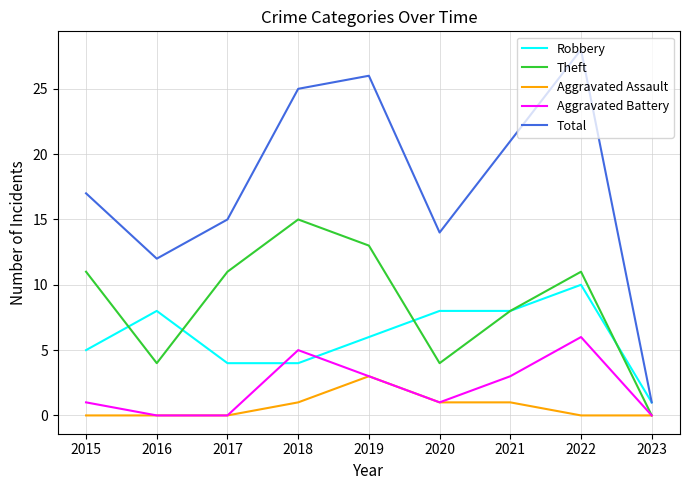

What is the average value of the Robbery series?

6